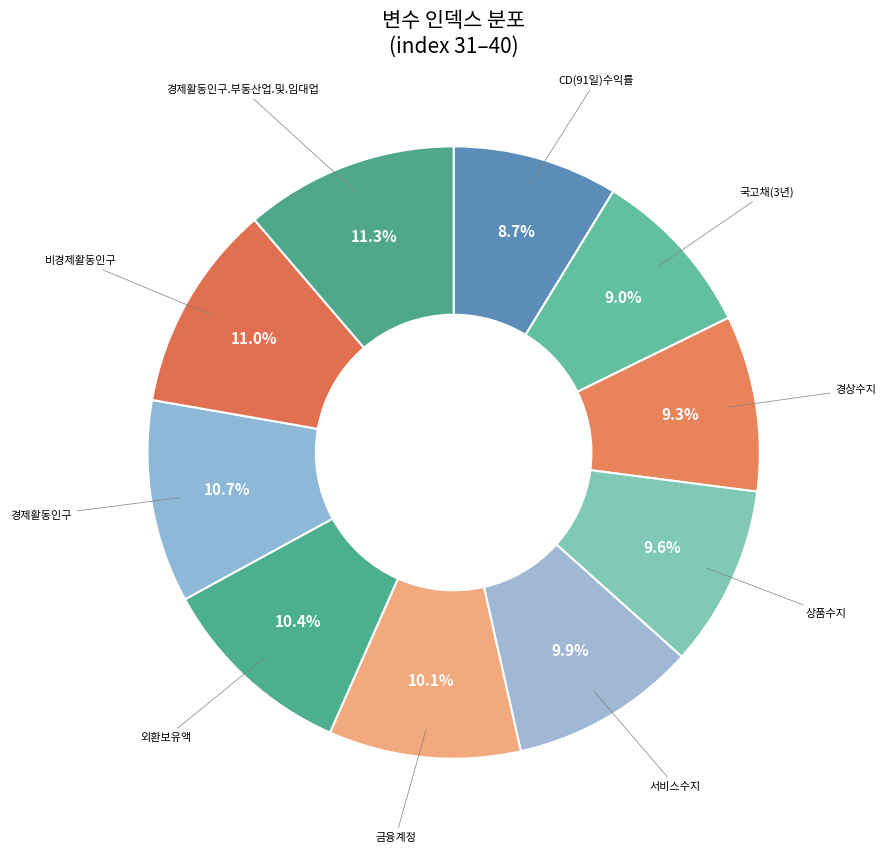

Does any single category account for the majority?

No